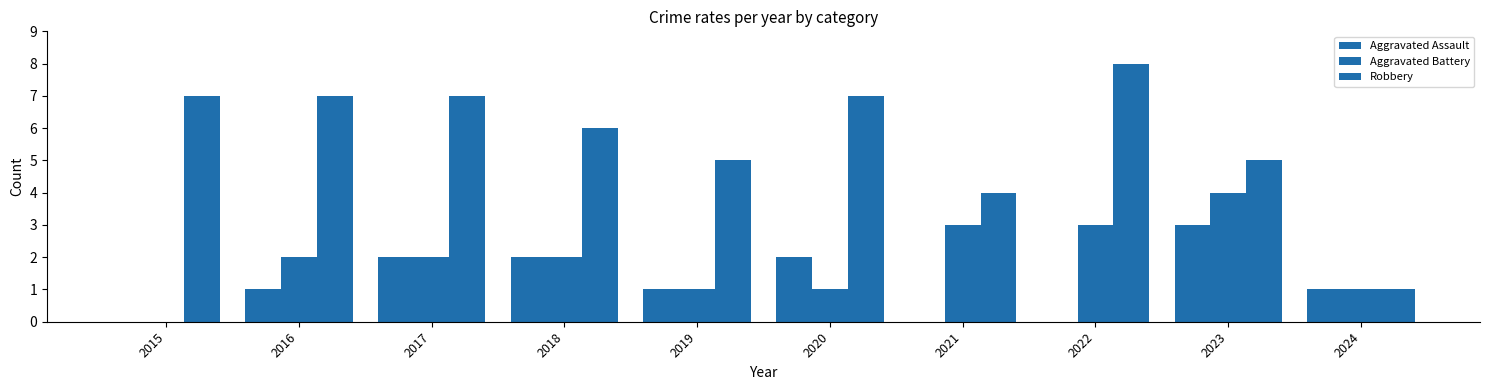

Does the chart contain stacked bars?

No